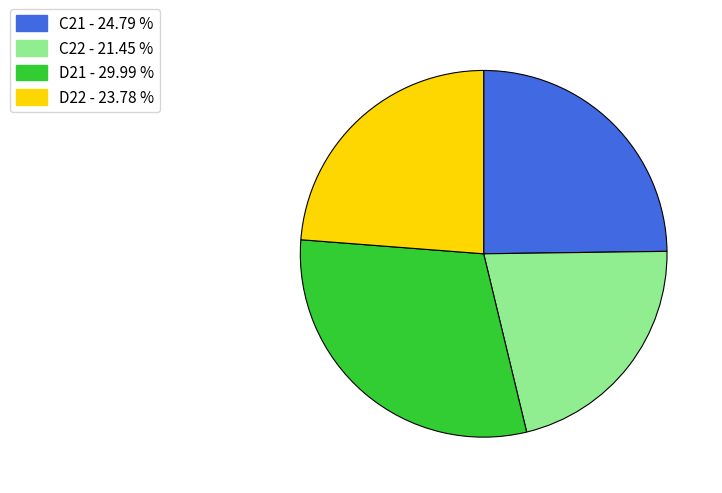

Is there any slice that represents more than half of the pie?

No